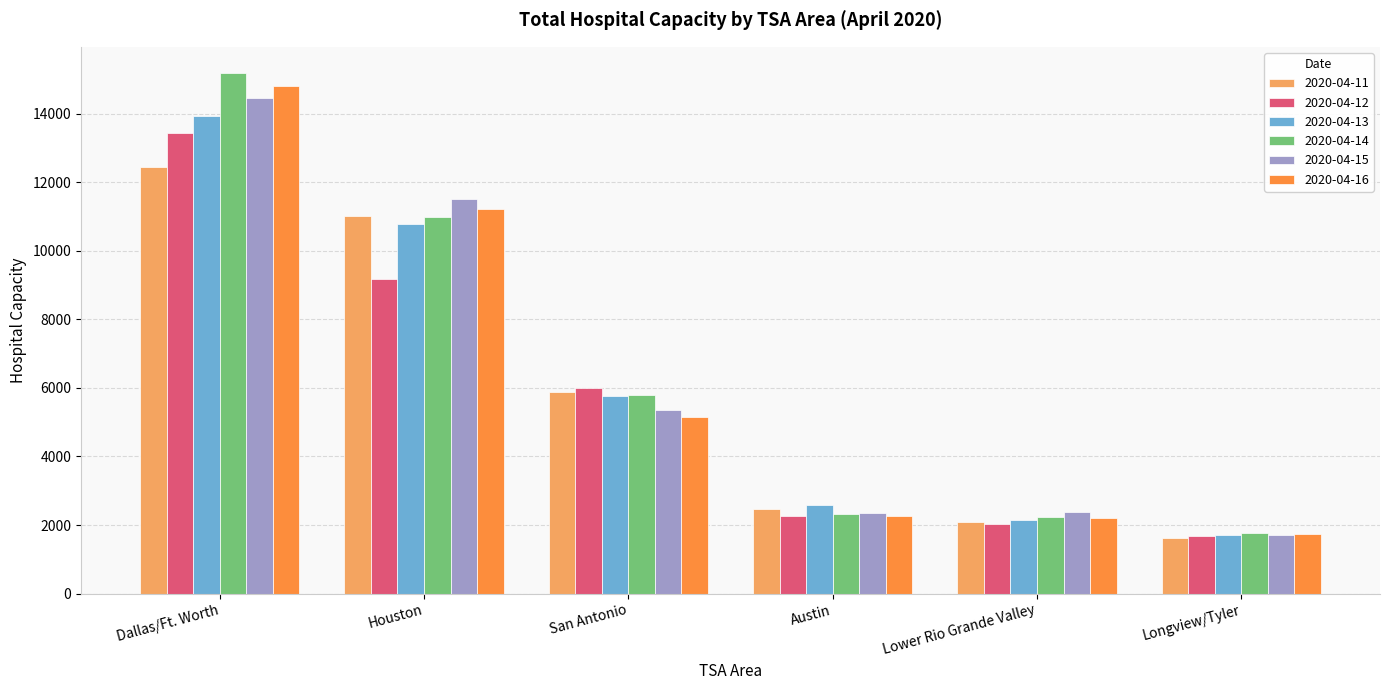

Which series changed the most between San Antonio and Austin?

2020-04-12